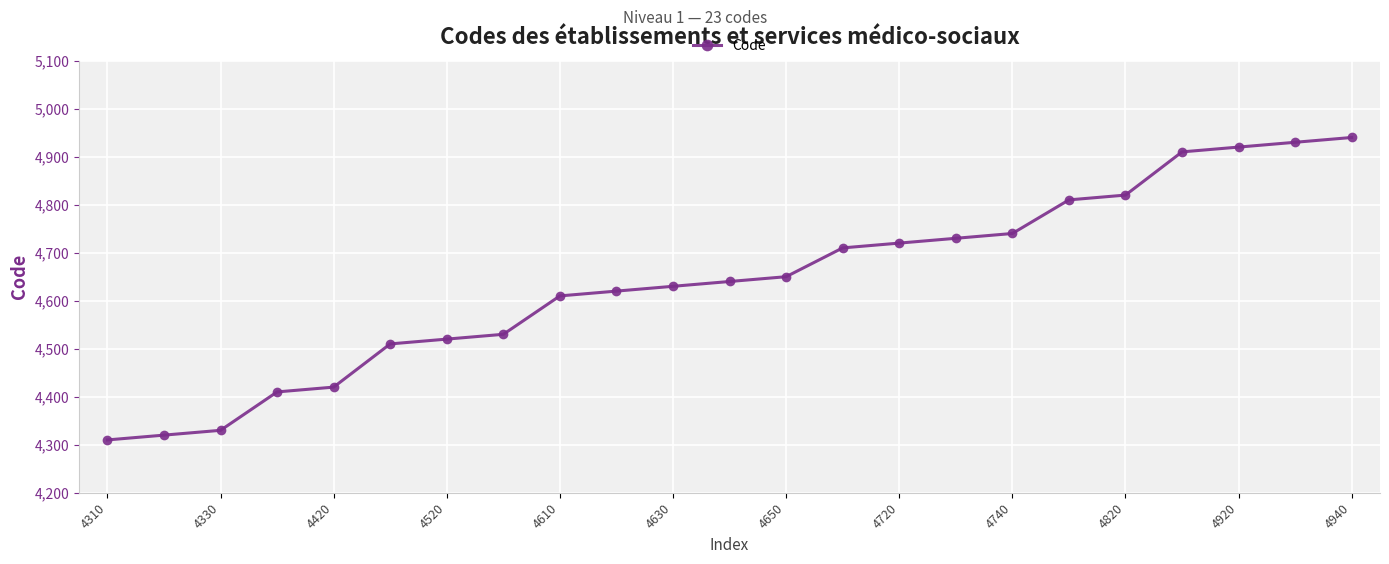

What is the greatest value displayed?

4940